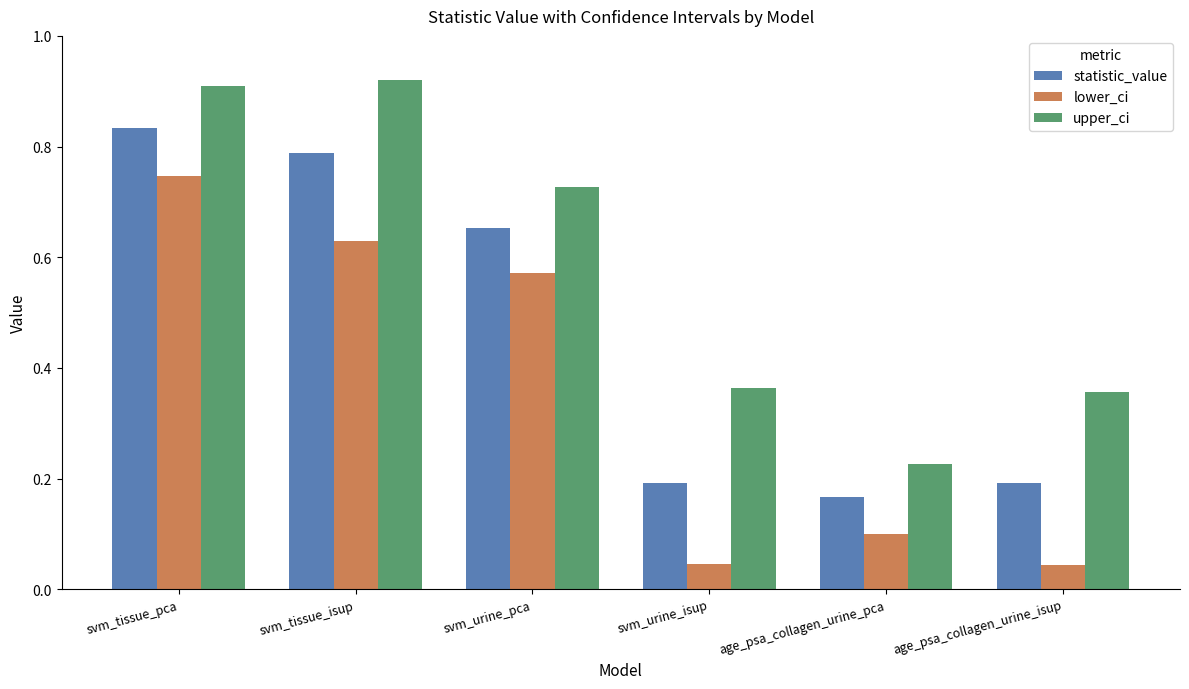

True or false: lower_ci has a value of 0.1 at age_psa_collagen_urine_pca.

True